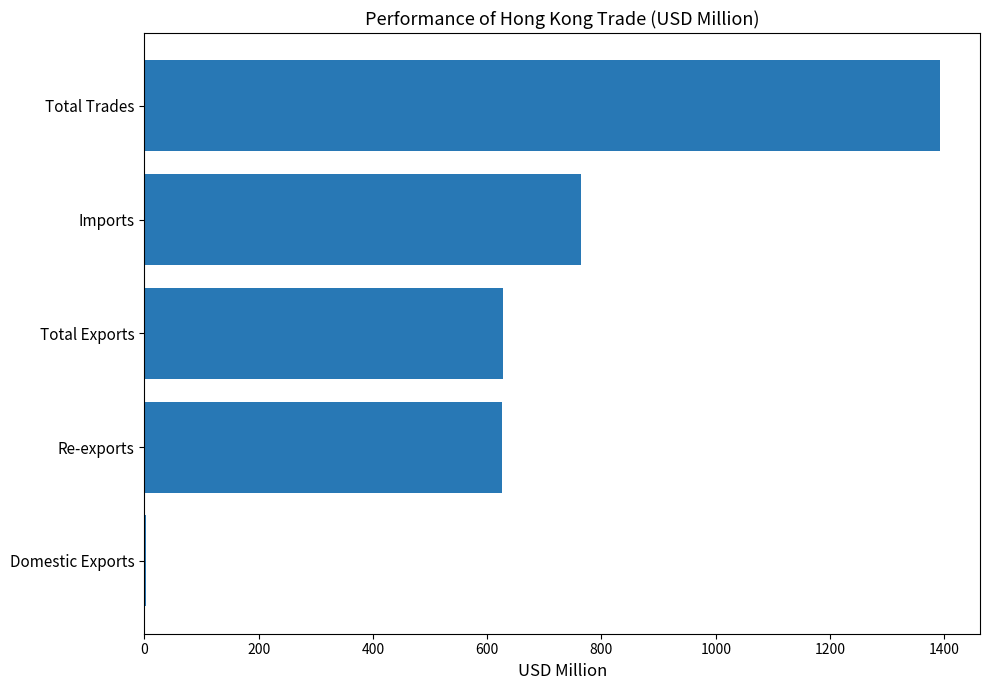

Which category has the highest value across all series?

Total Trades